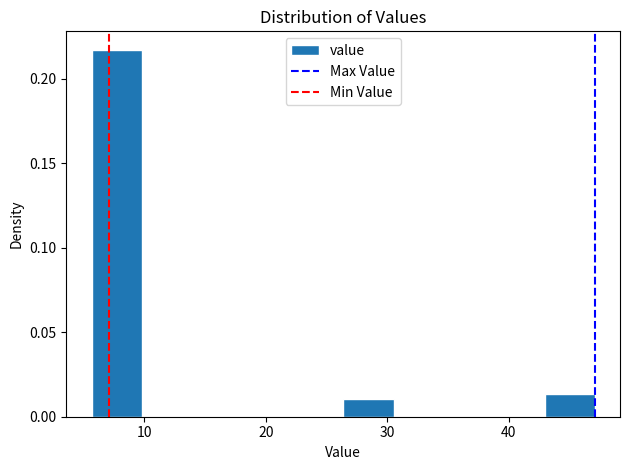

Reading left to right, transcribe this chart: for each bar, give the range it covers on the x-axis and its height. Neither the bar edges nor the heights are printed on the chart, so give them approximately, as read against the axes.

6 to 10: 0.215
10 to 14: 0
14 to 18: 0
18 to 22: 0
22 to 26: 0
26 to 31: 0.010
31 to 35: 0
35 to 39: 0
39 to 43: 0
43 to 47: 0.015